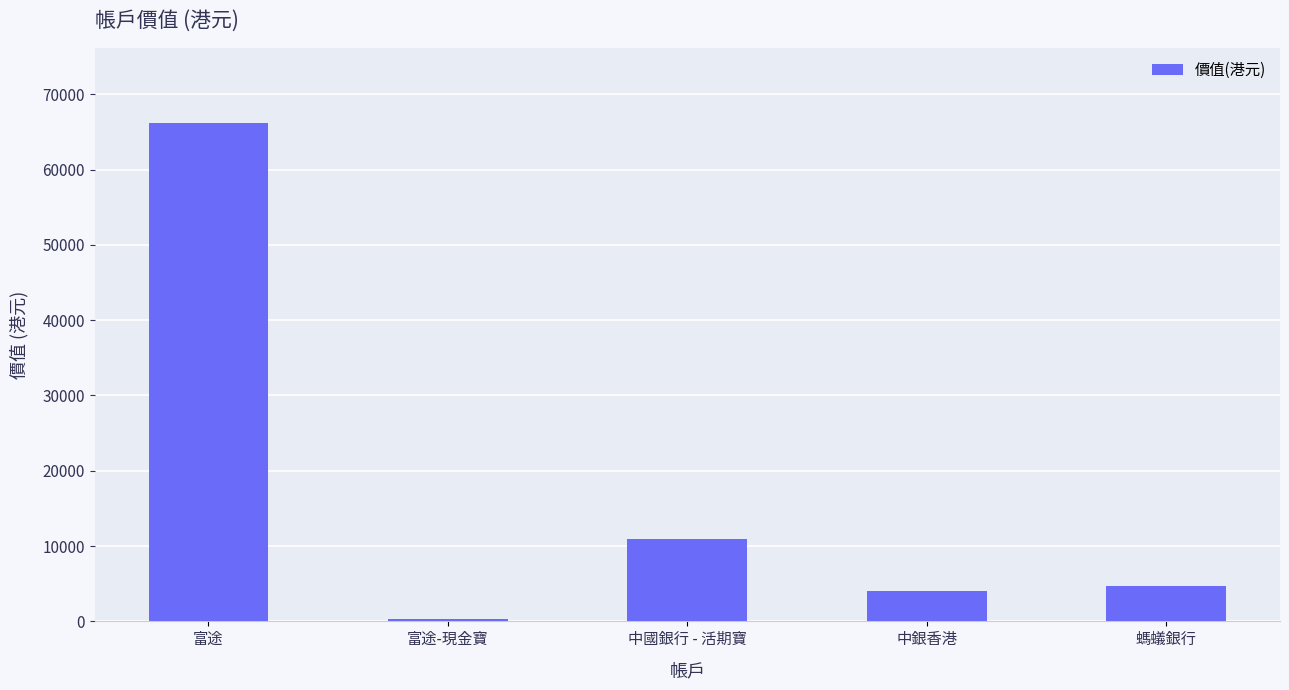

At which category does the chart reach its peak across all series?

富途